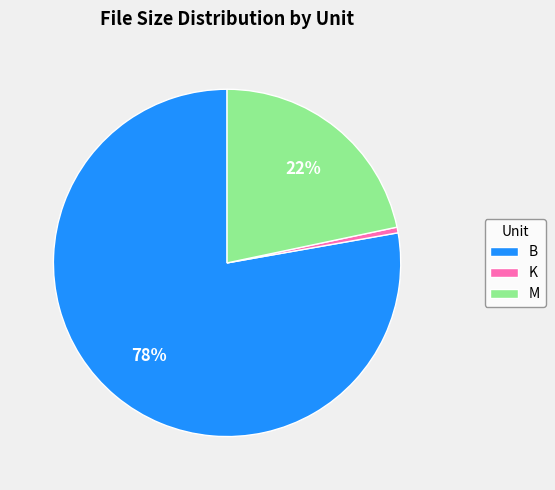

To the nearest percent, what percentage of the pie is M?

22%